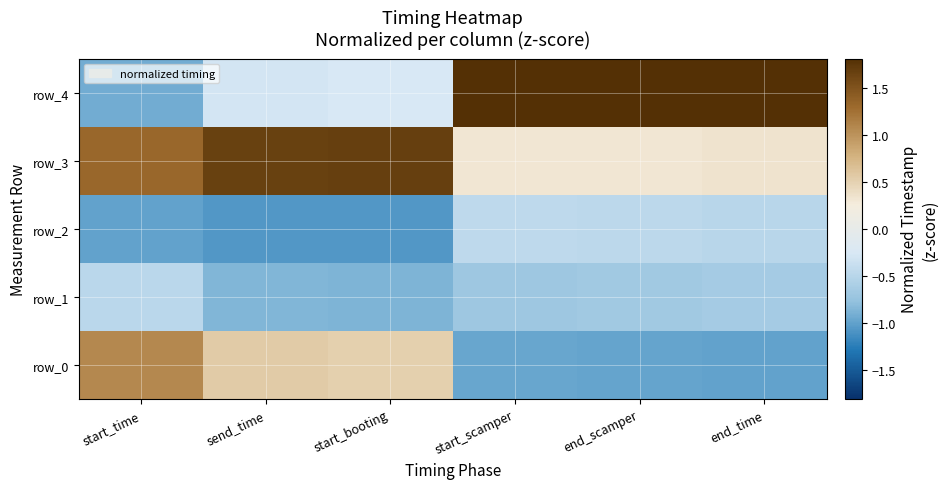

At how many categories does at least one series exceed 1?

6